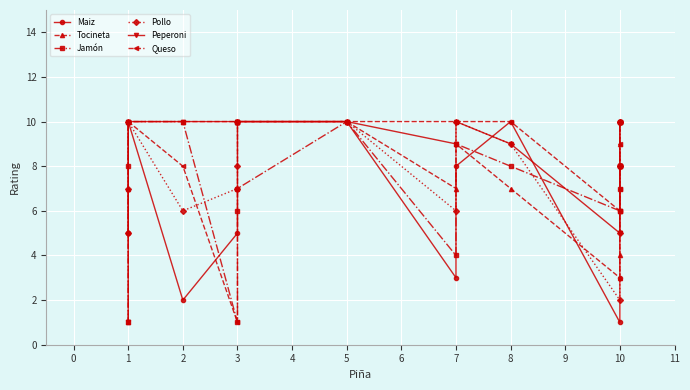

Reading left to right, transcribe all the data shown in this chart.

Maiz: 5	5	10	2	5	7	10	10	3	8	10	1	3	6	8	10	10
Tocineta: 1	7	10	10	10	10	10	10	7	9	7	3	4	6	8	9	10
Jamón: 1	8	10	10	1	6	7	10	4	9	8	6	7	8	8	10	10
Pollo: 5	7	10	6	7	8	10	10	6	10	9	2	5	8	8	10	10
Peperoni: 1	1	10	10	10	10	10	10	9	10	9	5	5	6	8	8	8
Queso: 10	10	10	8	1	10	10	10	10	10	10	6	7	8	9	10	10